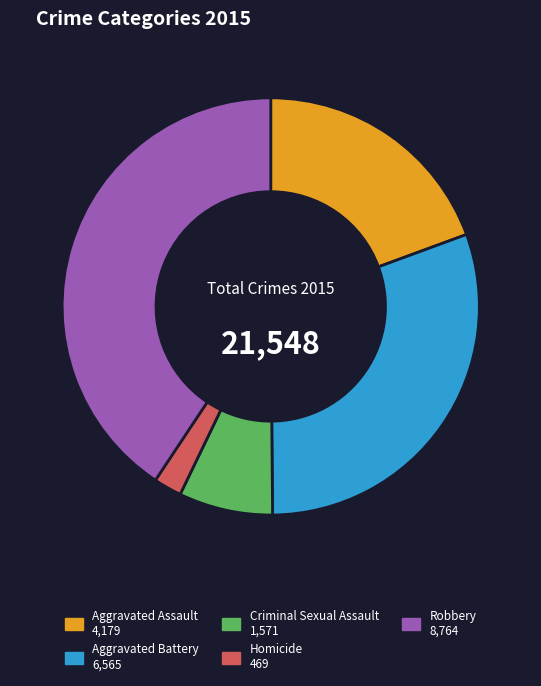

Which has a higher value, Homicide or Criminal Sexual Assault?

Criminal Sexual Assault